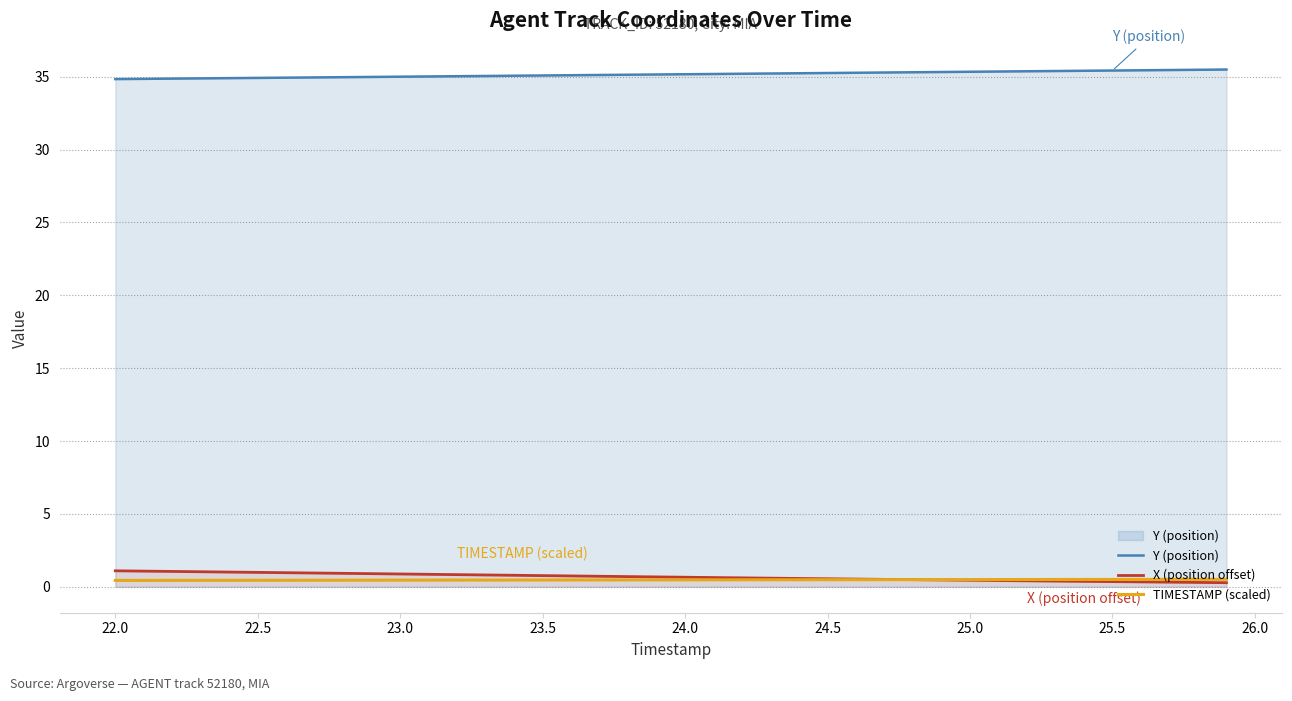

What is the greatest value displayed?

35.5